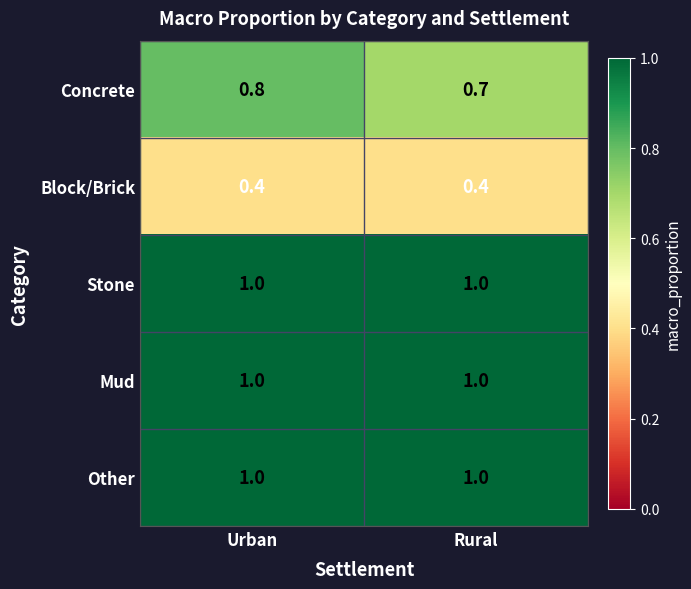

What is the greatest value displayed?

1.0